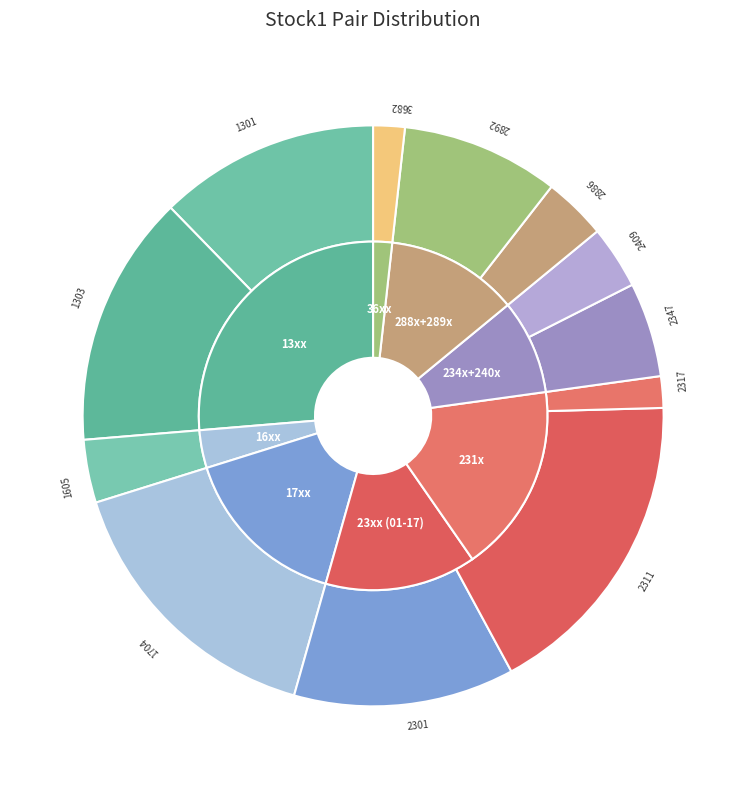

How many segments does this pie chart have?

12